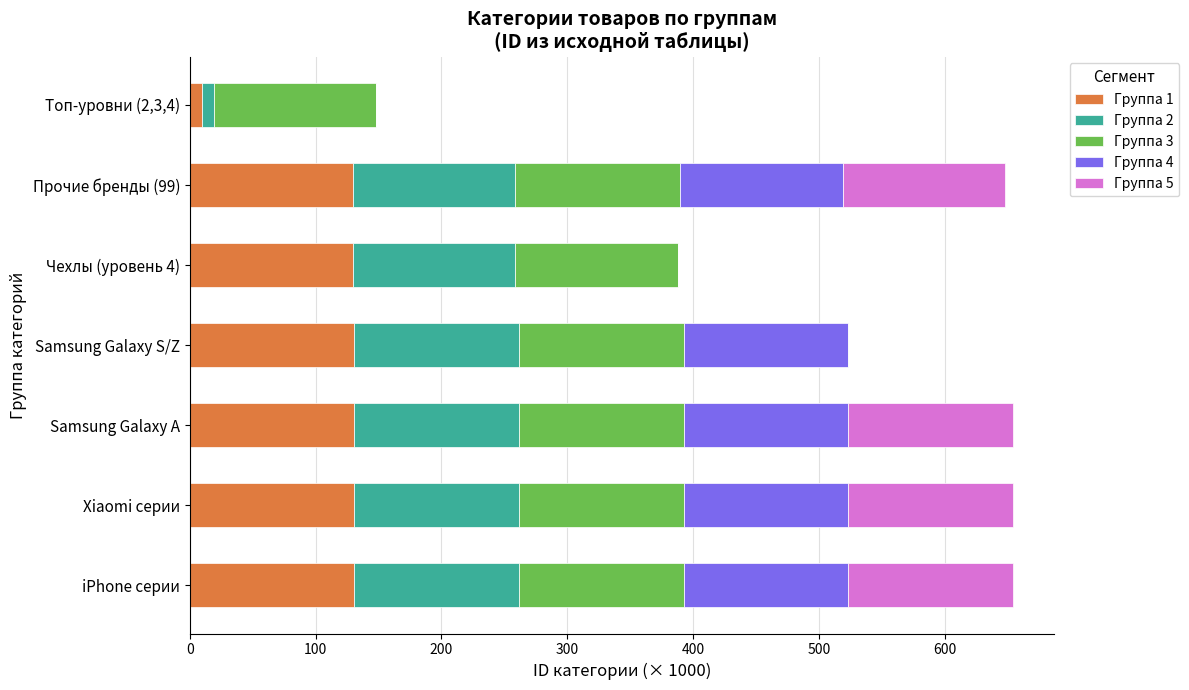

What is the sum of the Группа 1 values at Прочие бренды (99) and Чехлы (уровень 4)?

258.6